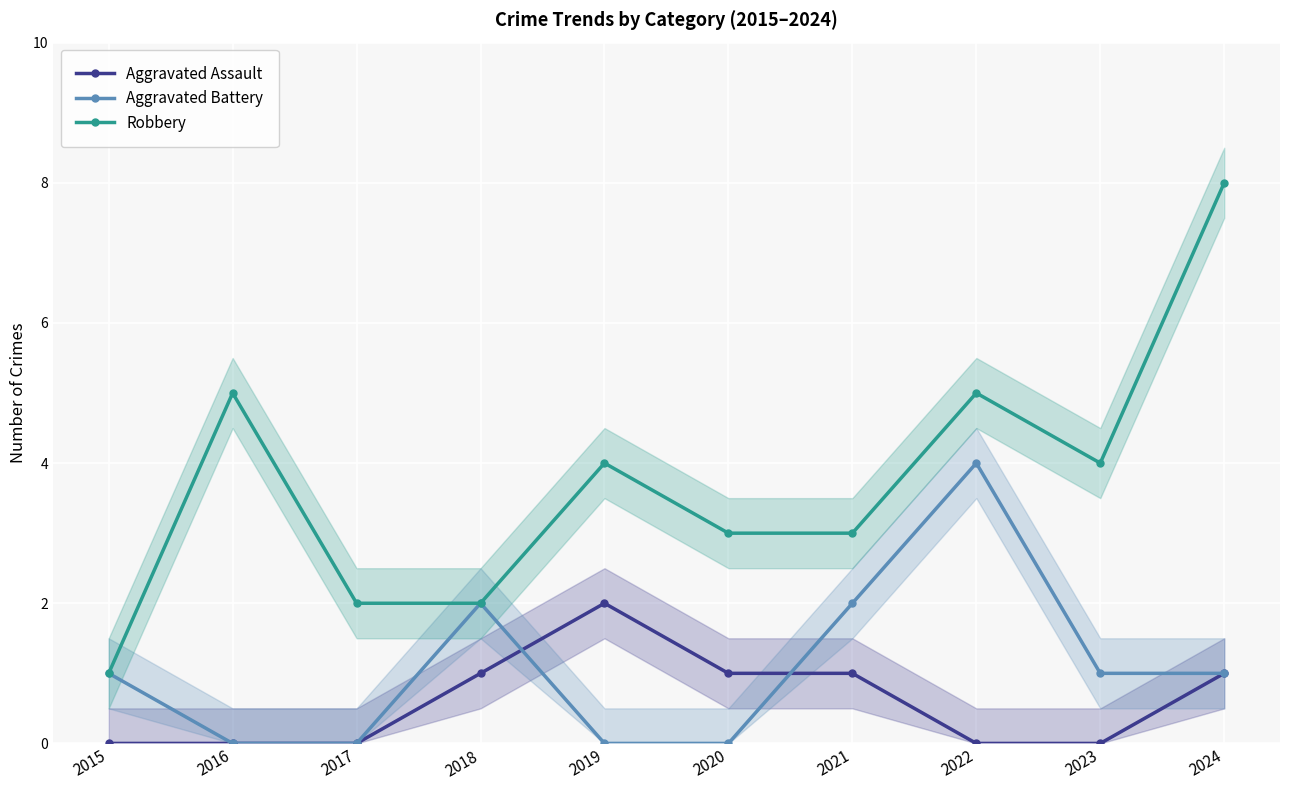

Between 2015 and 2024, which is larger?

2024